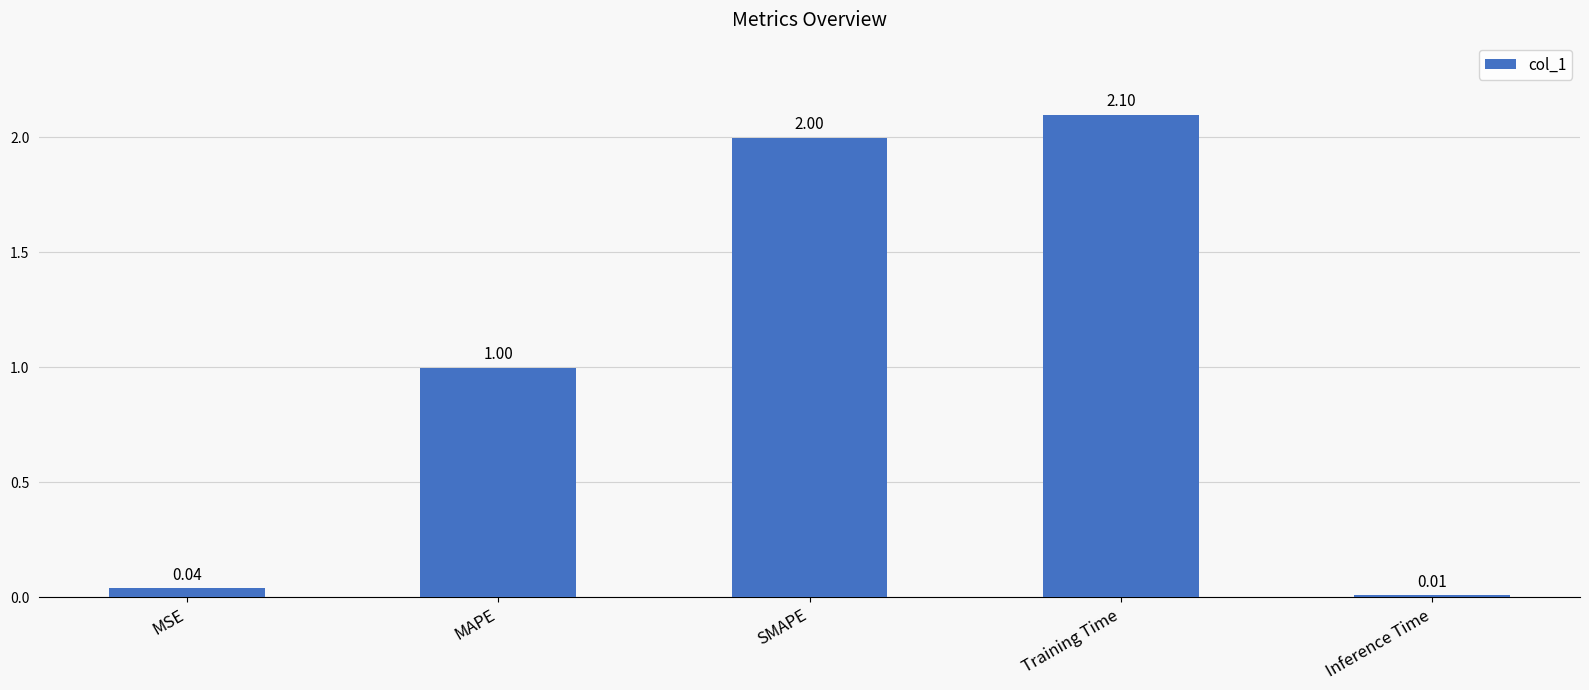

How many bars are there in total?

5